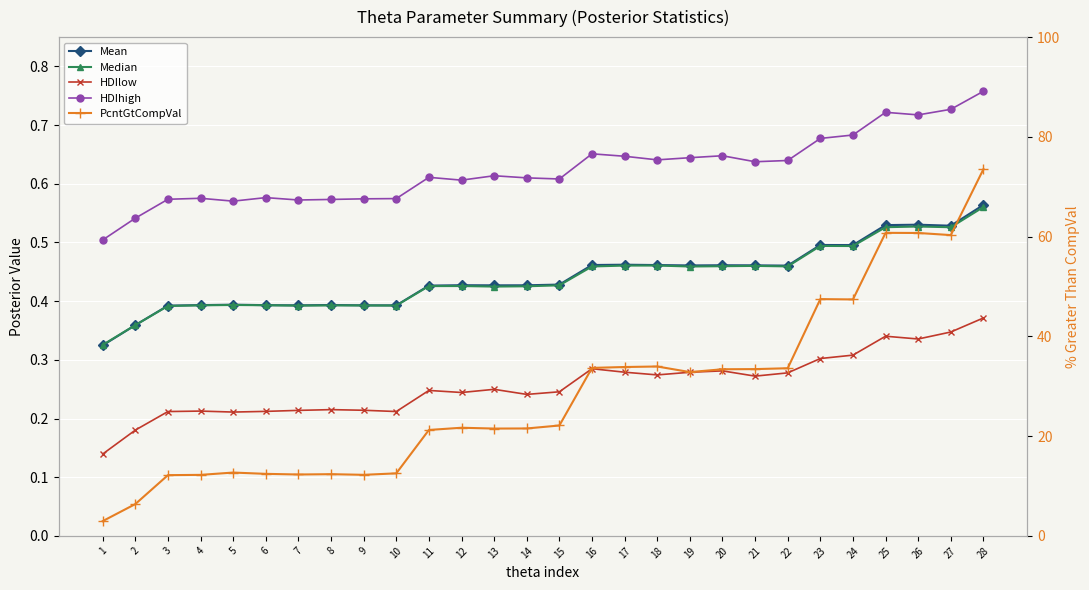

Is it true that HDIlow equals 0.2 at 8?

True